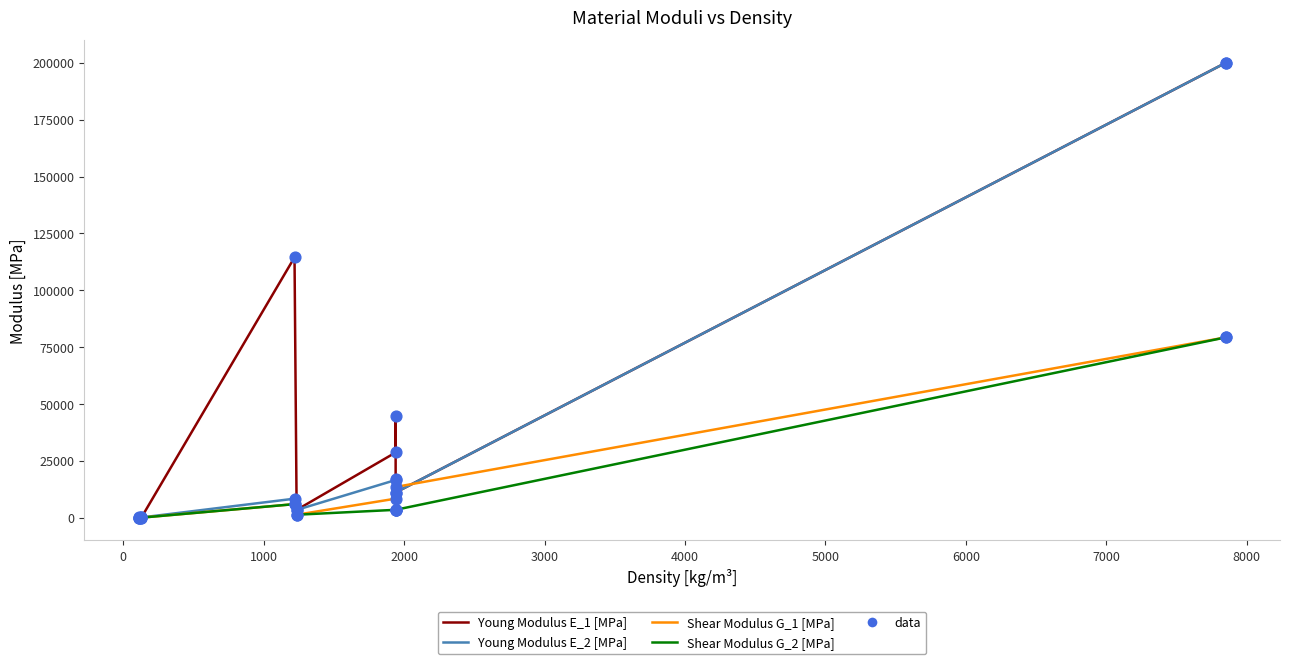

At how many categories does at least one series exceed 21398?

4